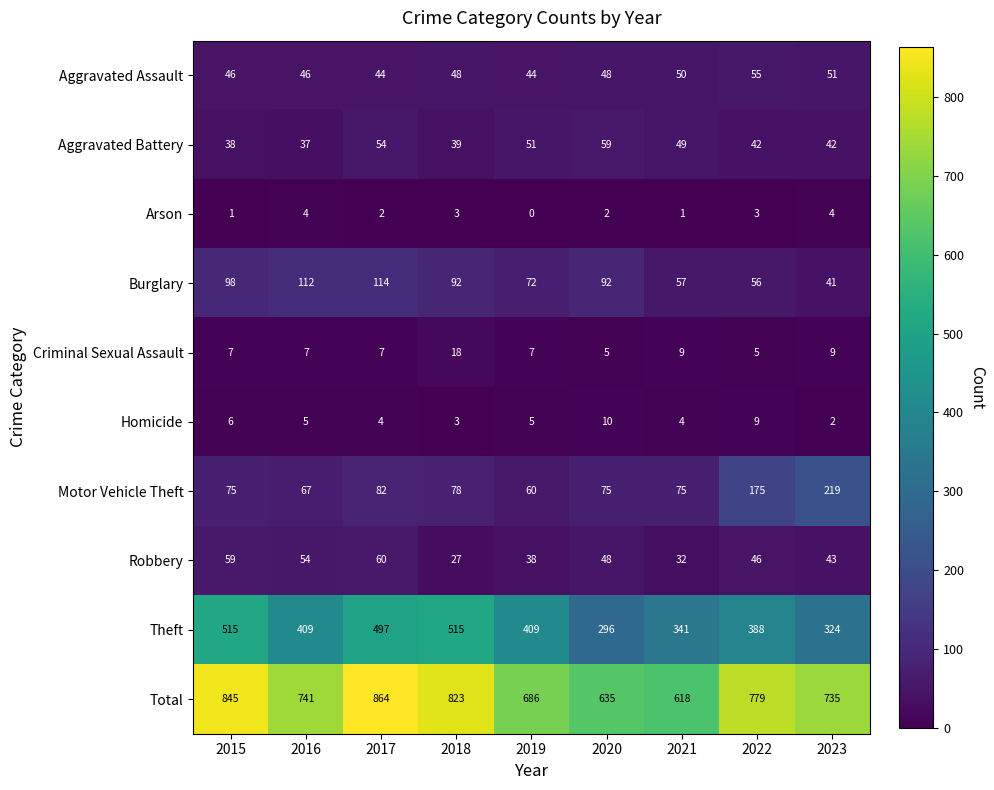

What is the greatest value displayed?

864